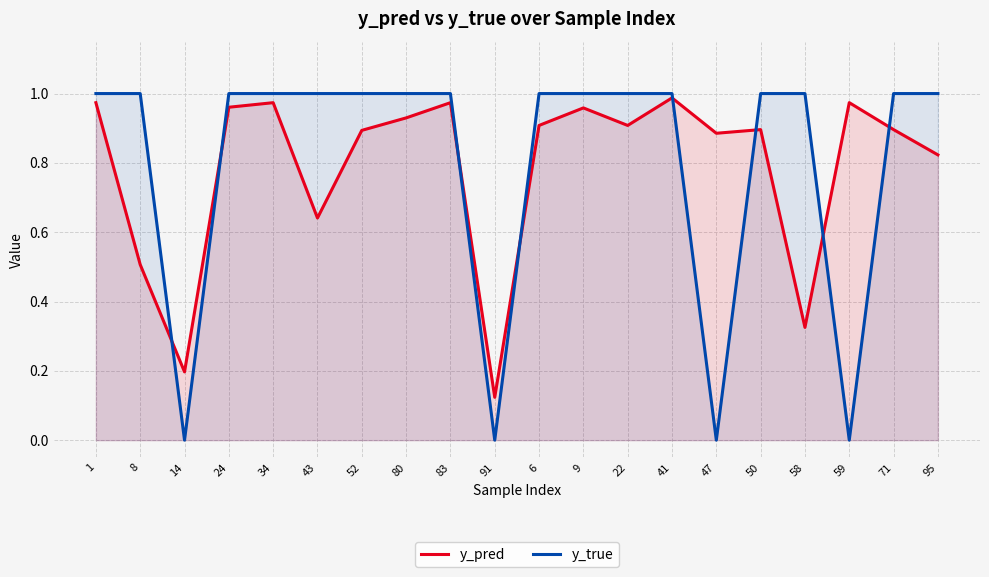

What are all the series names shown in the legend?

y_pred, y_true